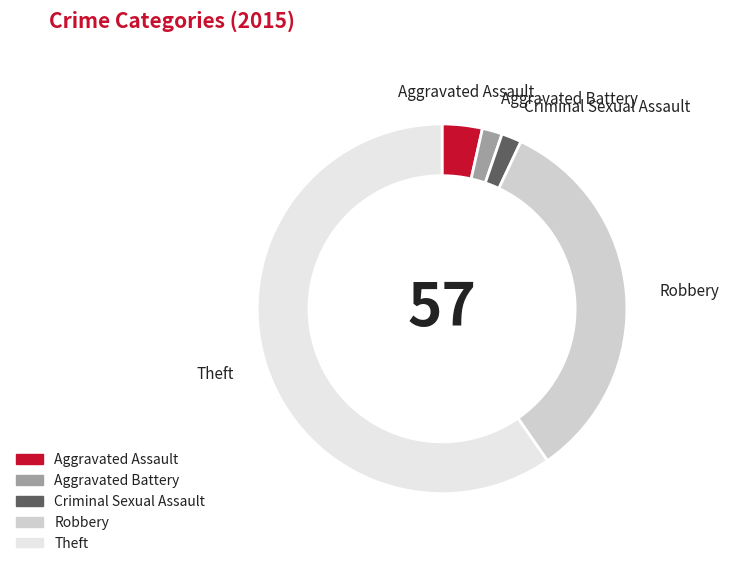

Count the number of slices in the pie.

5